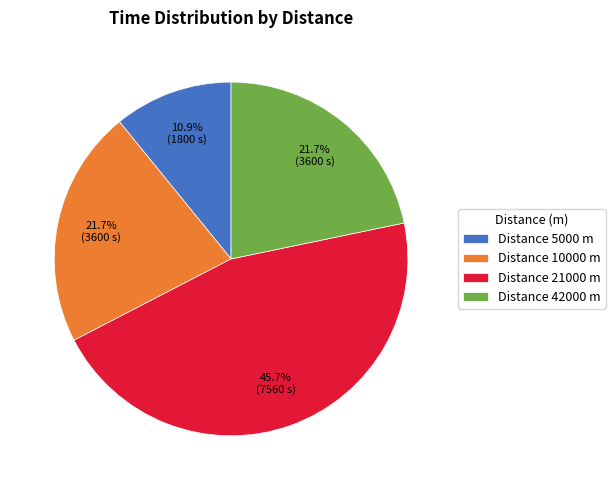

Is the sum of Distance 42000 m and Distance 21000 m greater than half?

Yes